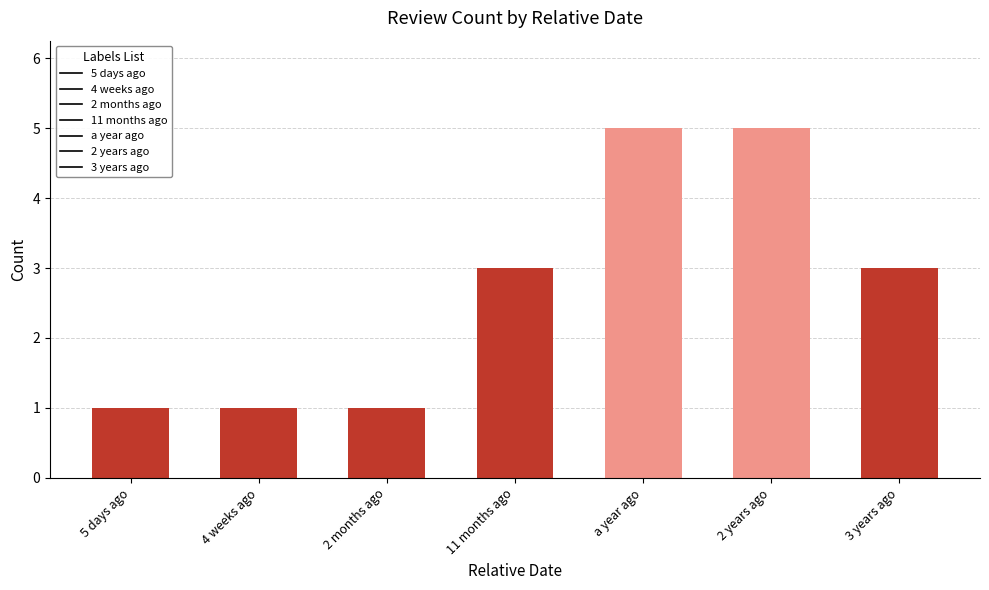

The value at 2 years ago is 8. True or false?

False